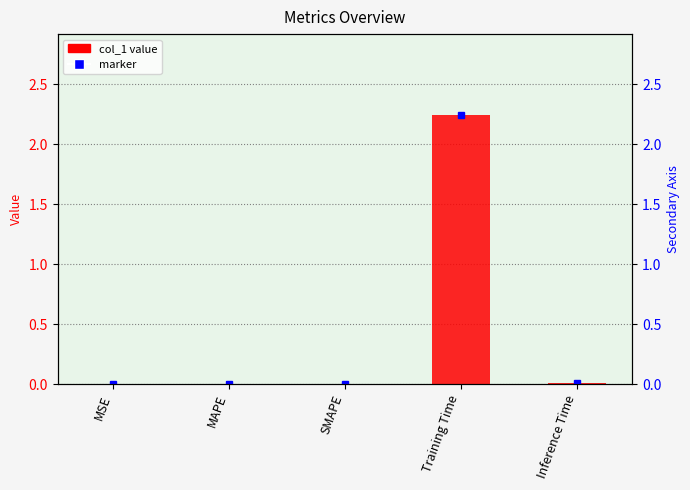

What position from the left is MSE?

1